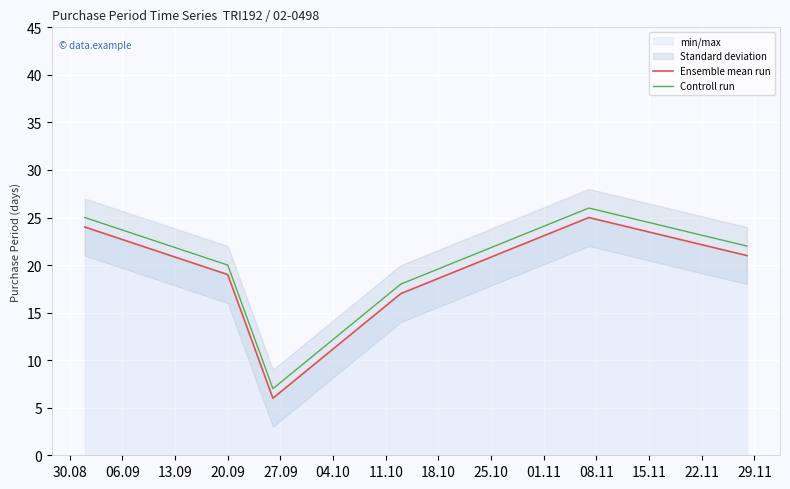

Which series has the largest total across all categories?

Controll run